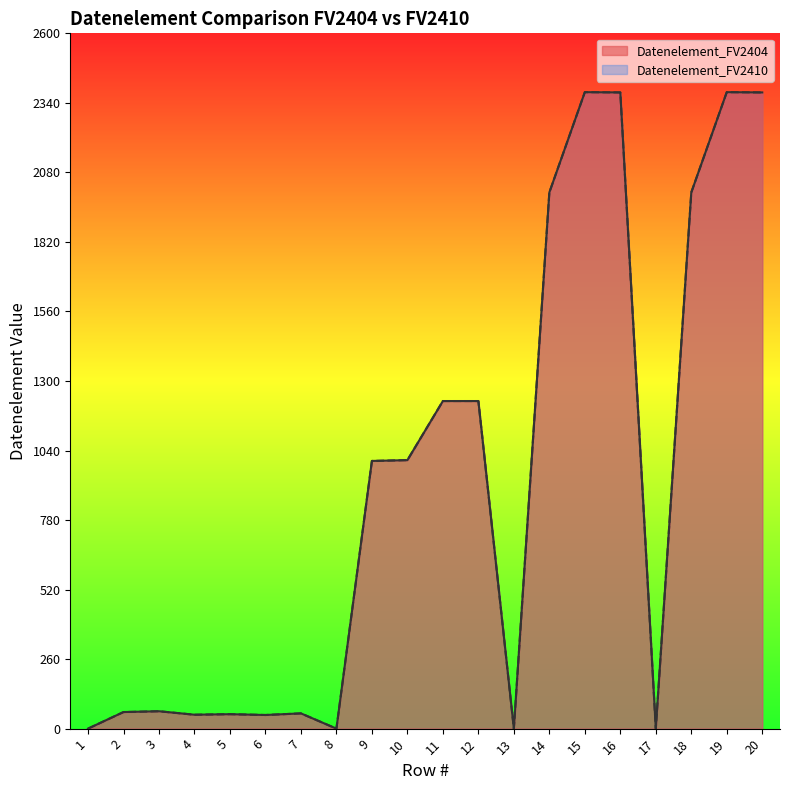

Is the value of Datenelement_FV2404 at 7 greater than the value of Datenelement_FV2410 at 15?

No